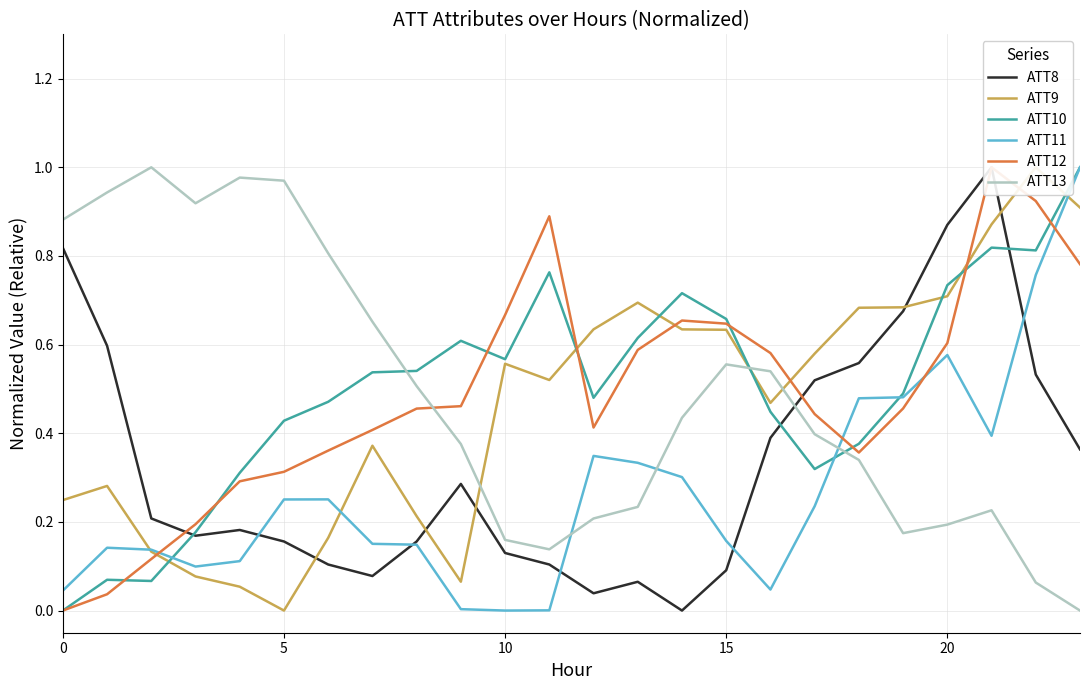

Between which two adjacent categories do ATT13 and ATT10 first intersect?

7 and 8